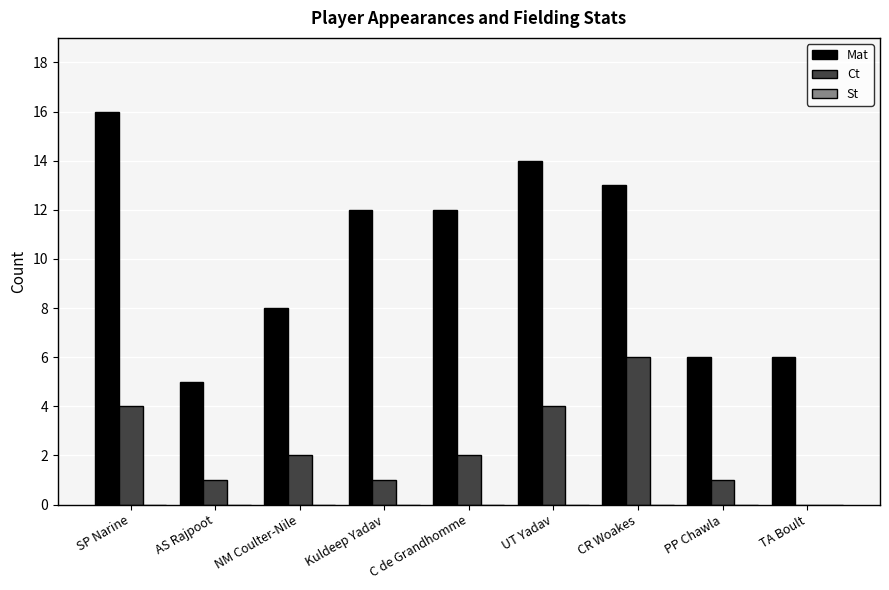

Is the value of Mat at TA Boult greater than the value of Ct at PP Chawla?

Yes